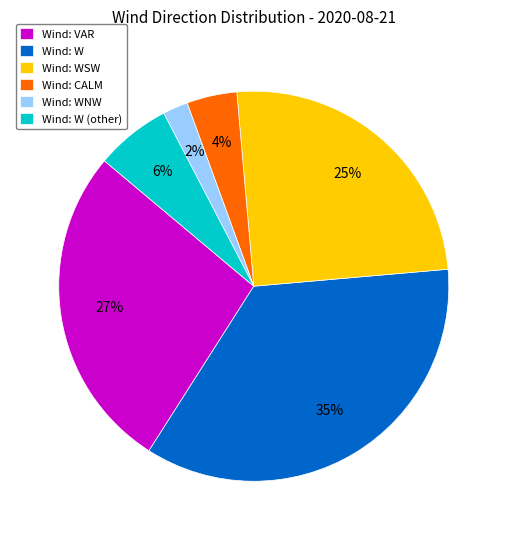

Does any single category account for the majority?

No